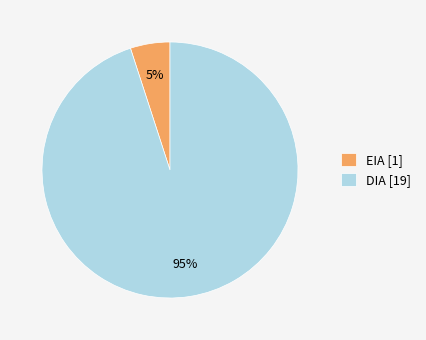

How many slices are in this pie chart?

2